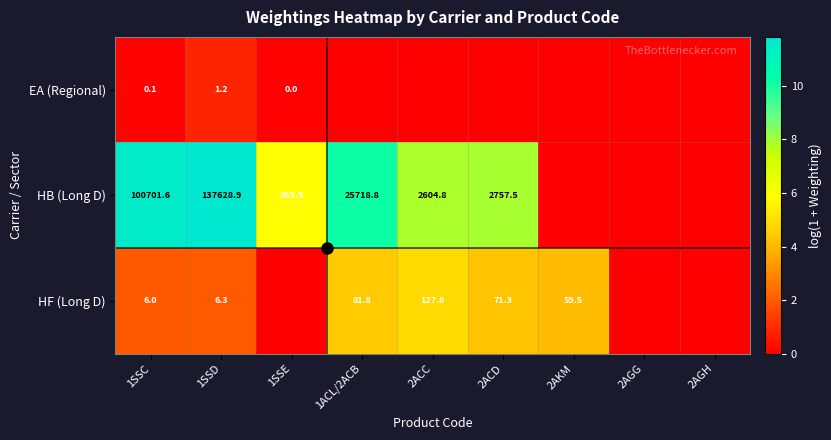

Is it true that HF (Long D) equals 4.9 at 2ACC?

True